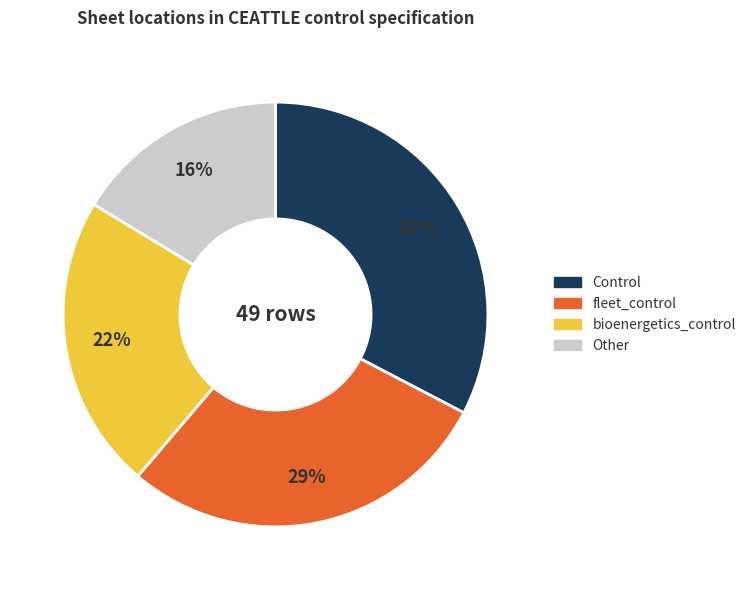

To the nearest percent, what is the combined percentage of fleet_control and bioenergetics_control?

51%